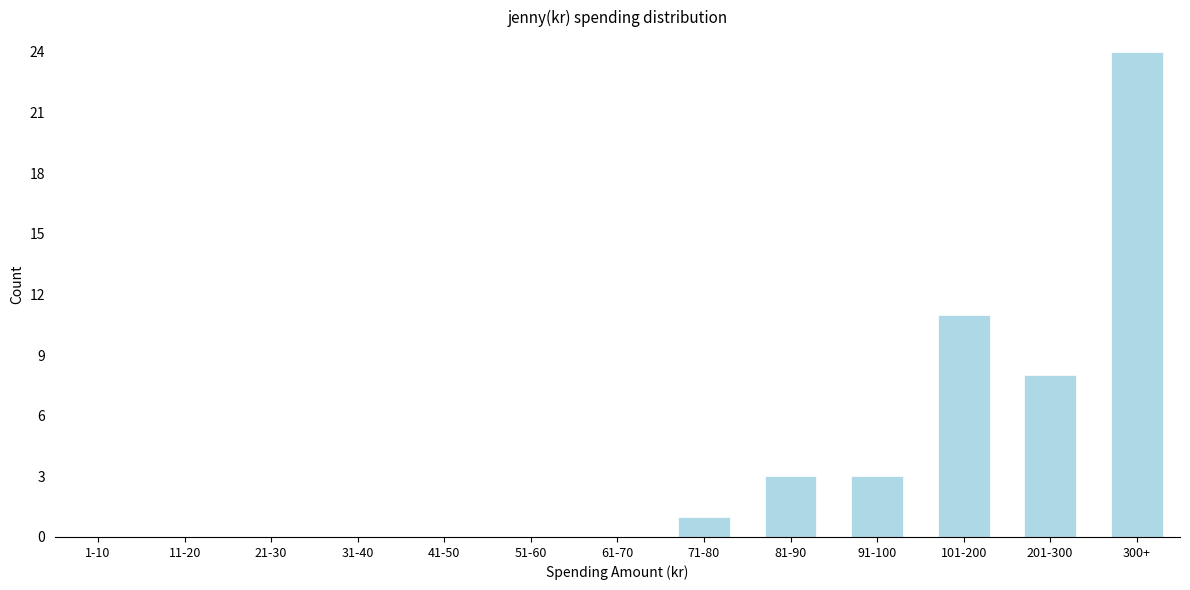

Reading left to right, what are all the values shown in this chart?

1-10=0	11-20=0	21-30=0	31-40=0	41-50=0	51-60=0	61-70=0	71-80=1	81-90=3	91-100=3	101-200=11	201-300=8	300+=24